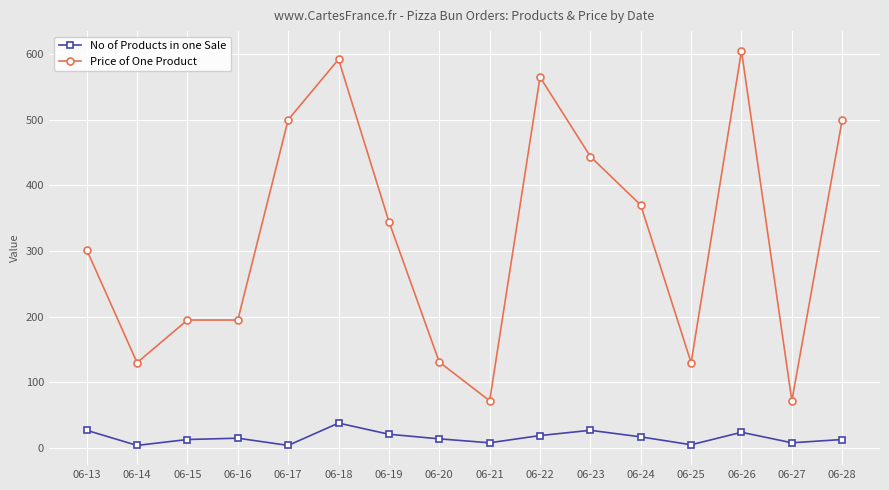

List the series in order of their peak value, lowest first.

No of Products in one Sale, Price of One Product